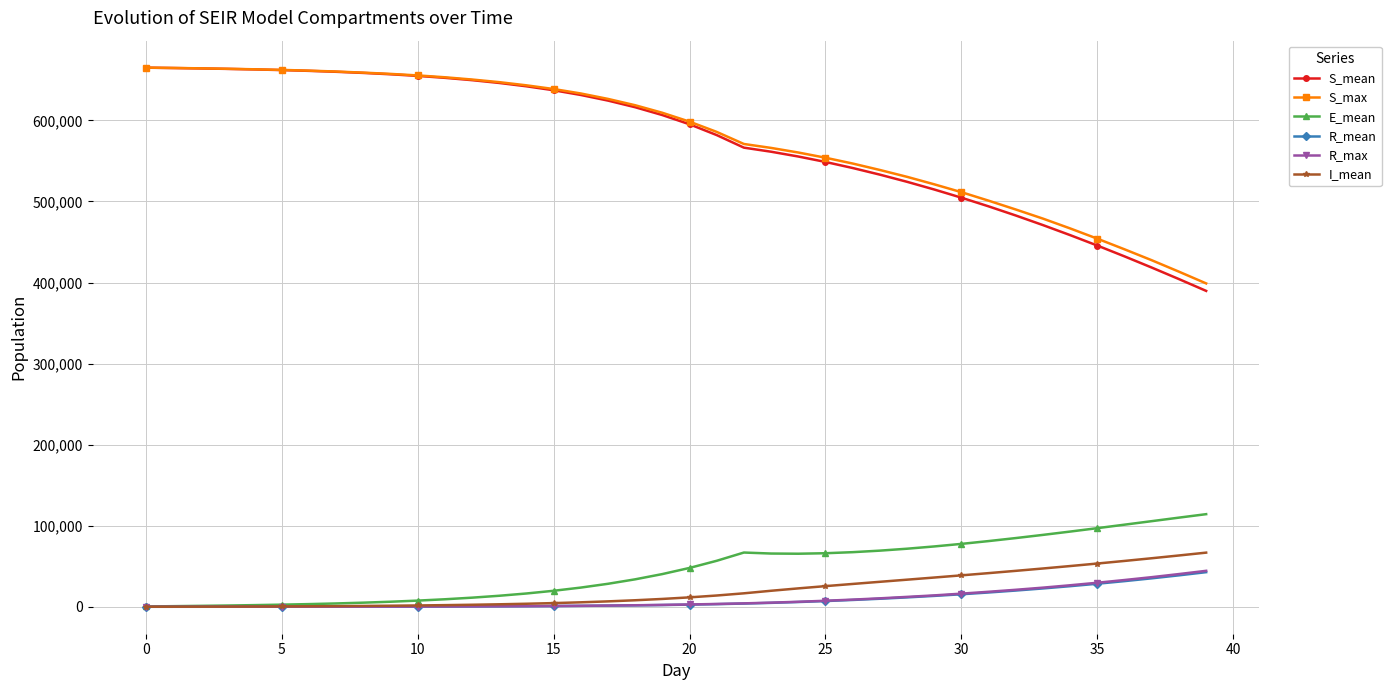

What is the lowest value of the S_mean series?

389686.3